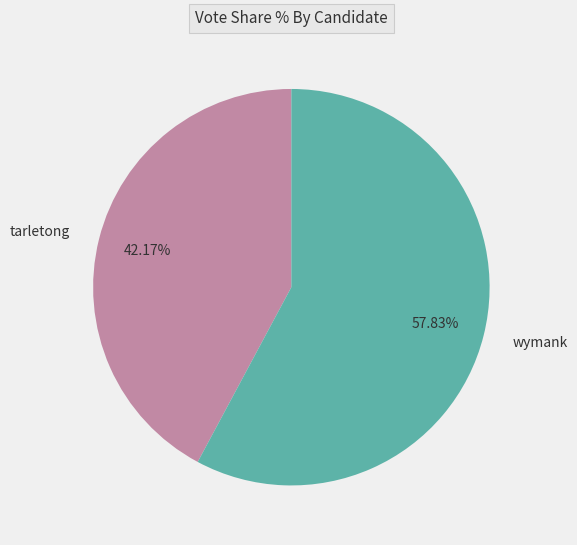

What portion of the pie excludes wymank?

42.2%